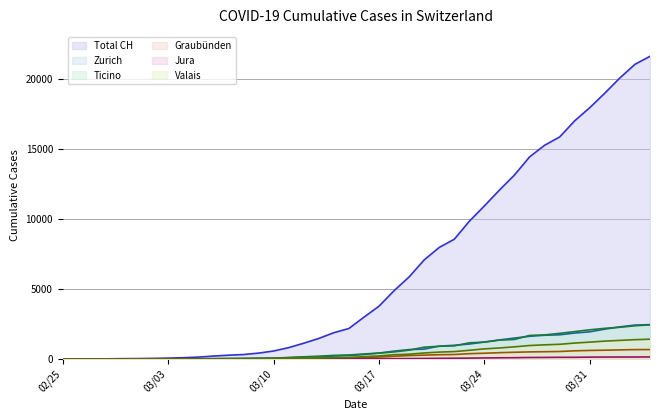

Which series has the widest spread of values?

Total CH